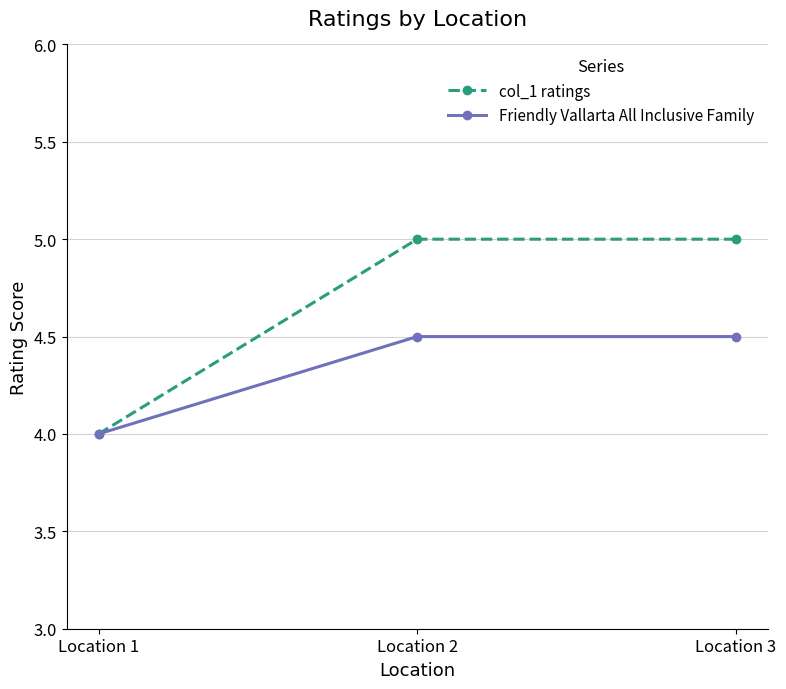

True or false: Friendly Vallarta All Inclusive Family has a value of 4.0 at Location 1.

True